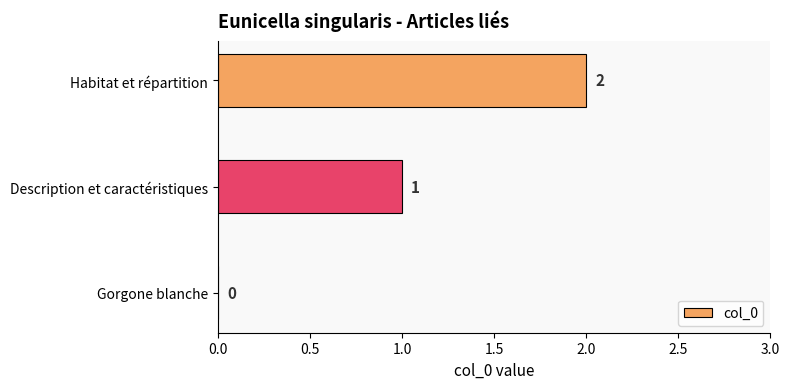

Which label corresponds to the largest value in the chart?

Habitat et répartition